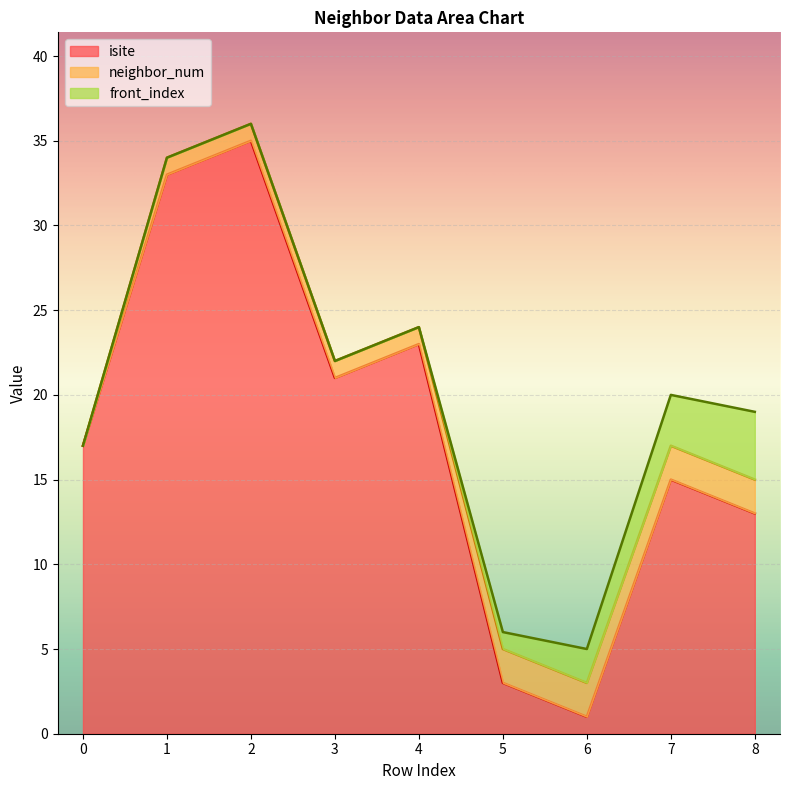

What are all the series names shown in the legend?

isite, neighbor_num, front_index